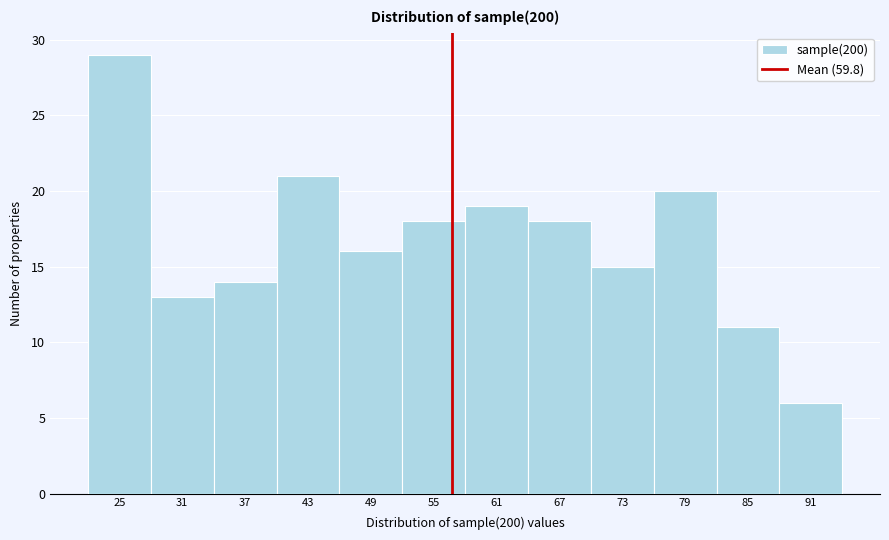

Reading left to right, what are all the values shown in this chart?

29	13	14	21	16	18	19	18	15	20	11	6